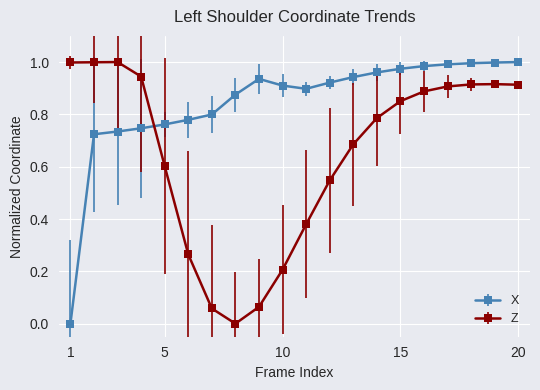

True or false: Z has more than 0 interior local peaks.

True